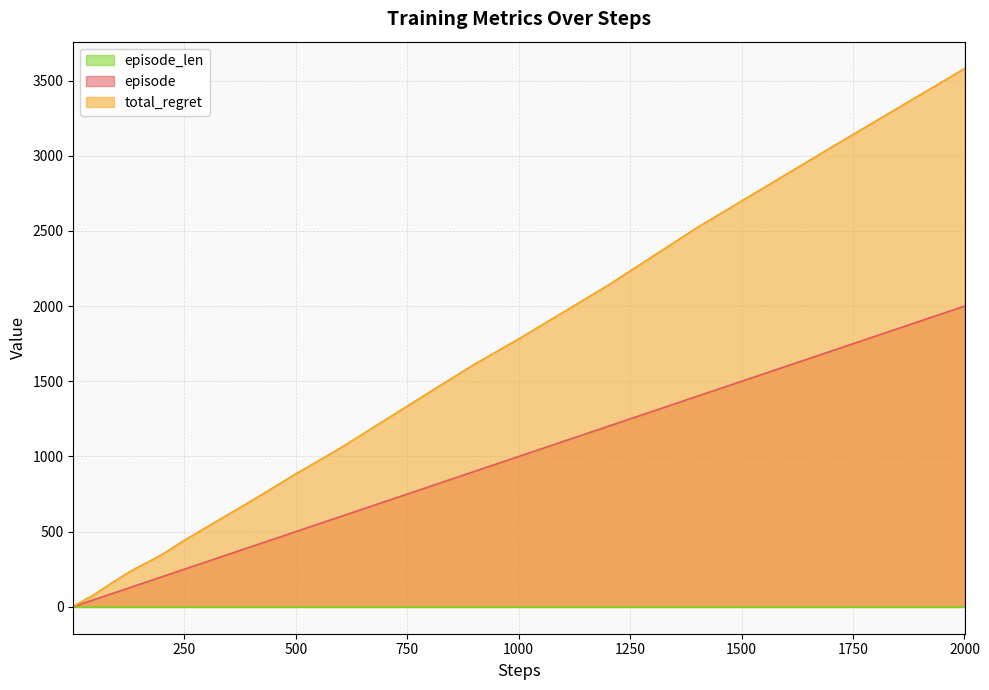

What is the lowest value of the total_regret series?

2